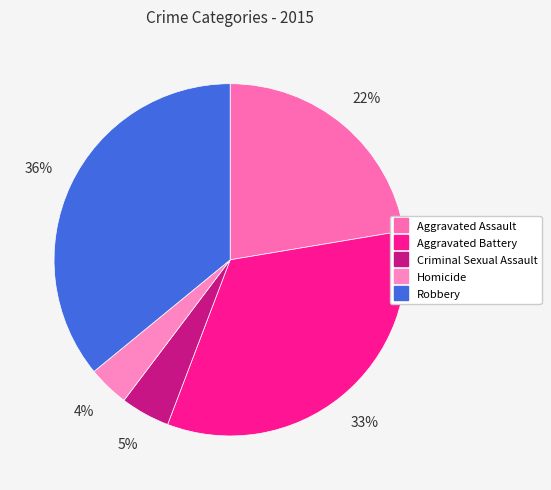

Which category has the biggest portion of the pie?

Robbery